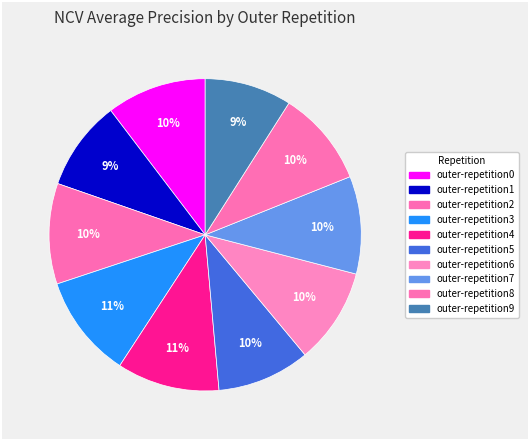

Rank the categories by value from highest to lowest.

outer-repetition3, outer-repetition4, outer-repetition2, outer-repetition0, outer-repetition7, outer-repetition8, outer-repetition6, outer-repetition5, outer-repetition1, outer-repetition9